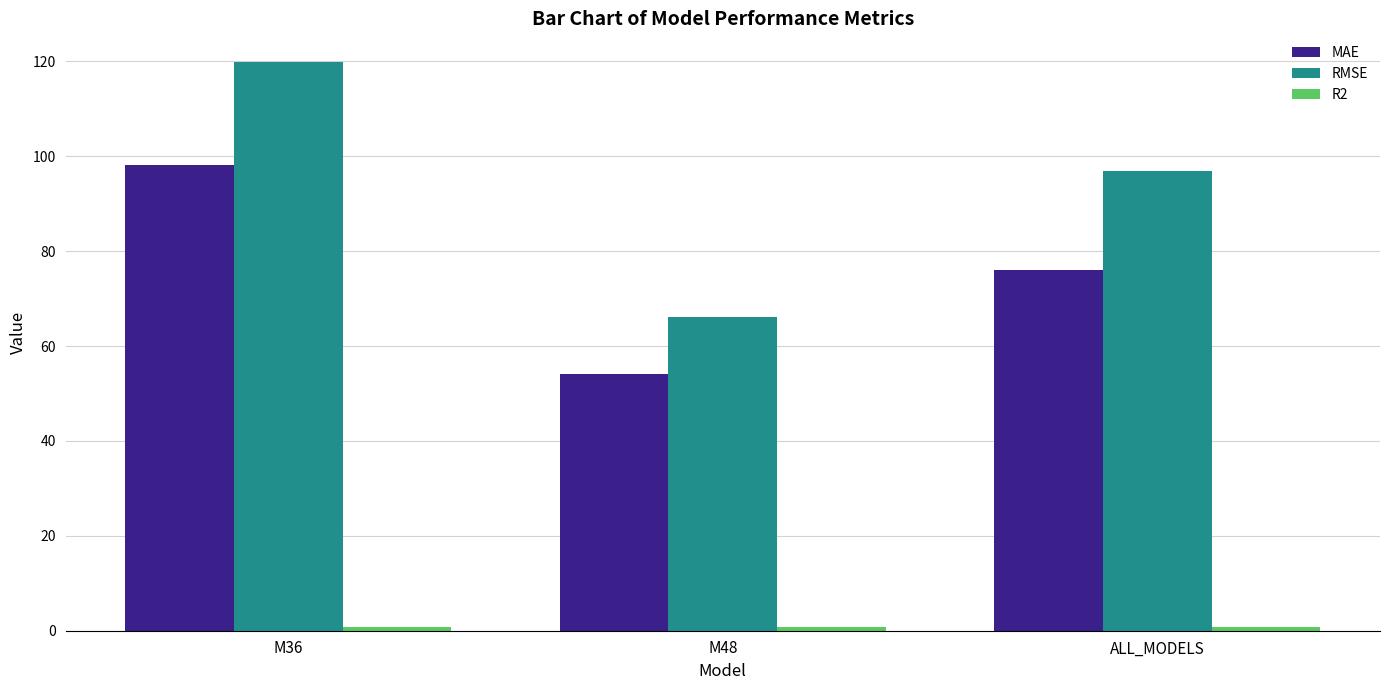

Between M36 and ALL_MODELS, which series saw the biggest shift?

RMSE